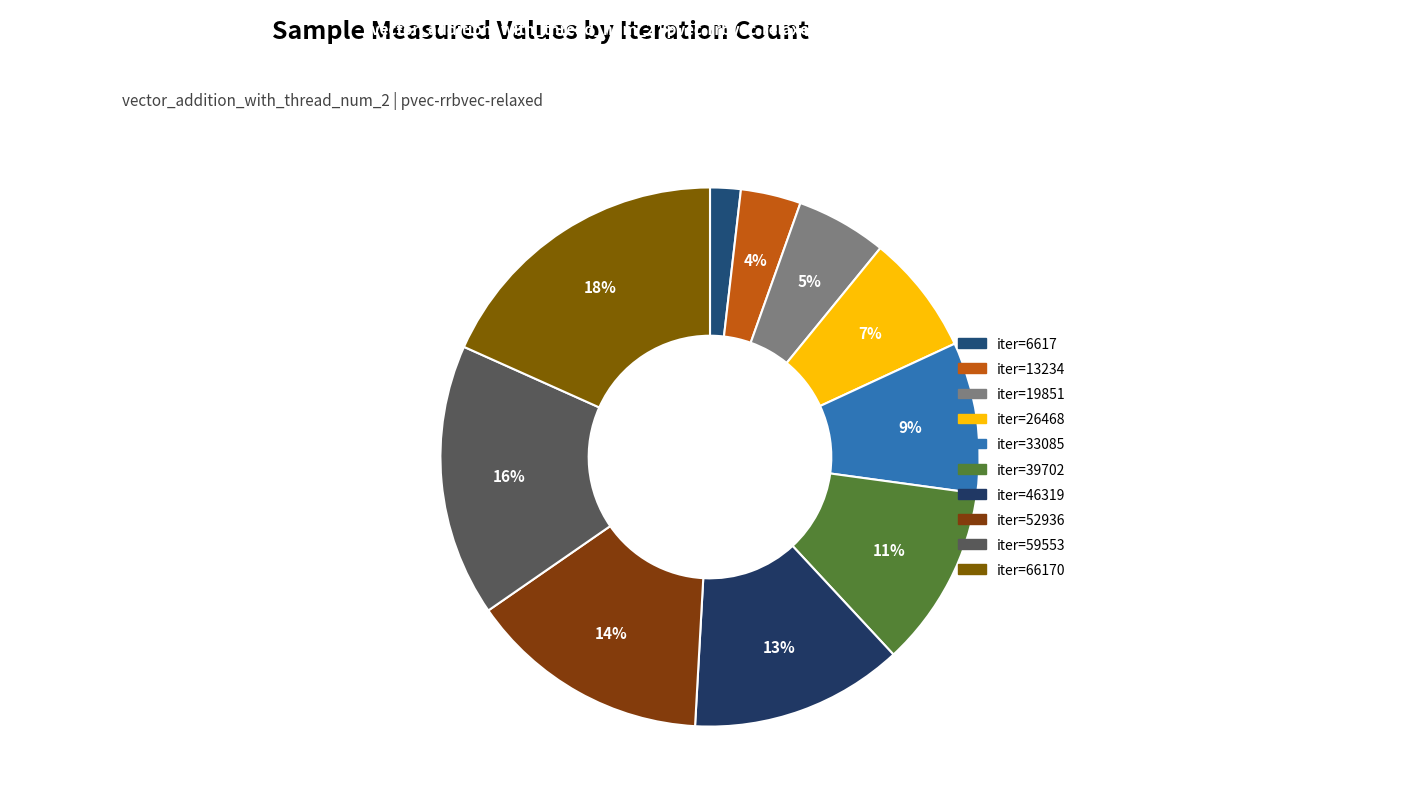

How many slices are in this pie chart?

10